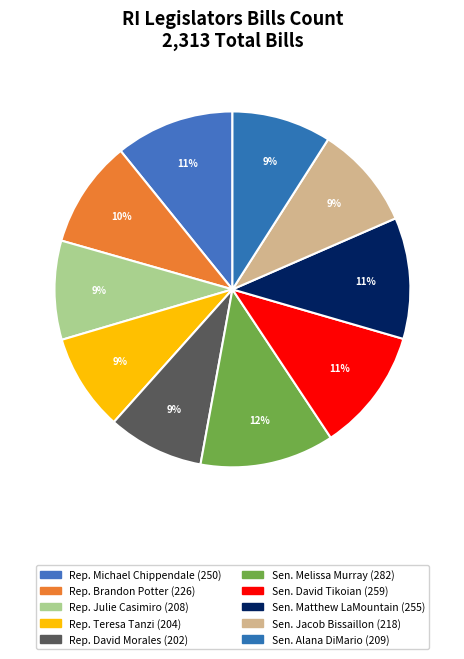

Do Rep. Julie Casimiro and Sen. Alana DiMario together represent more than half of the pie?

No